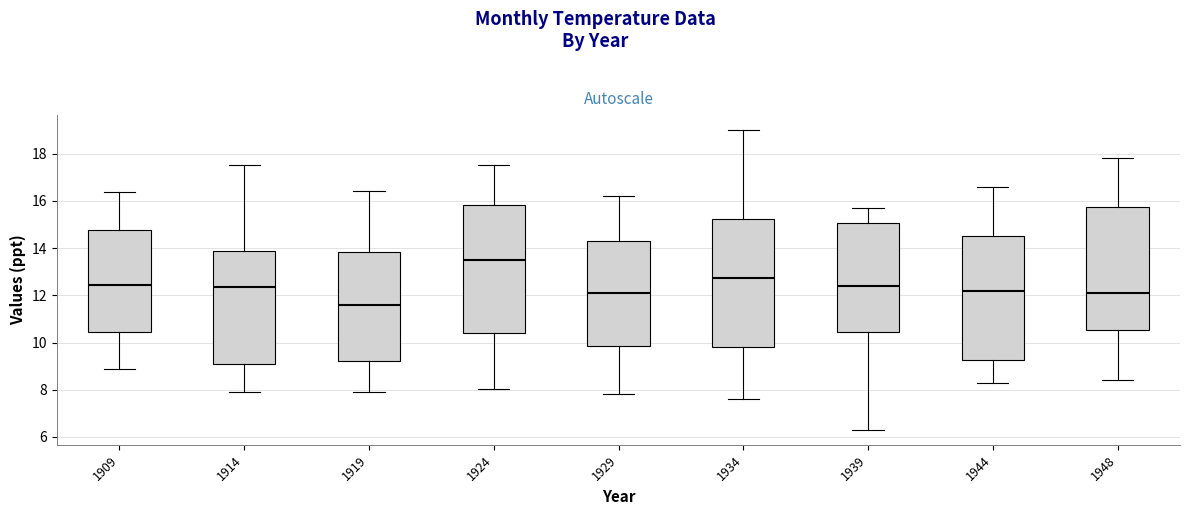

Reading left to right, read every box against the y-axis: the position of its median line, the range the box covers, and the ends of its whiskers. The values are not printed on the chart, so give them approximately, as read against the axis.

1909: median 12.4, box 10.4 to 14.8, whiskers 8.8 to 16.4
1914: median 12.4, box 9.0 to 13.8, whiskers 8.0 to 17.6
1919: median 11.6, box 9.2 to 13.8, whiskers 8.0 to 16.4
1924: median 13.6, box 10.4 to 15.8, whiskers 8.0 to 17.6
1929: median 12.2, box 9.8 to 14.4, whiskers 7.8 to 16.2
1934: median 12.8, box 9.8 to 15.2, whiskers 7.6 to 19.0
1939: median 12.4, box 10.4 to 15.0, whiskers 6.4 to 15.8
1944: median 12.2, box 9.2 to 14.6, whiskers 8.4 to 16.6
1948: median 12.2, box 10.6 to 15.8, whiskers 8.4 to 17.8